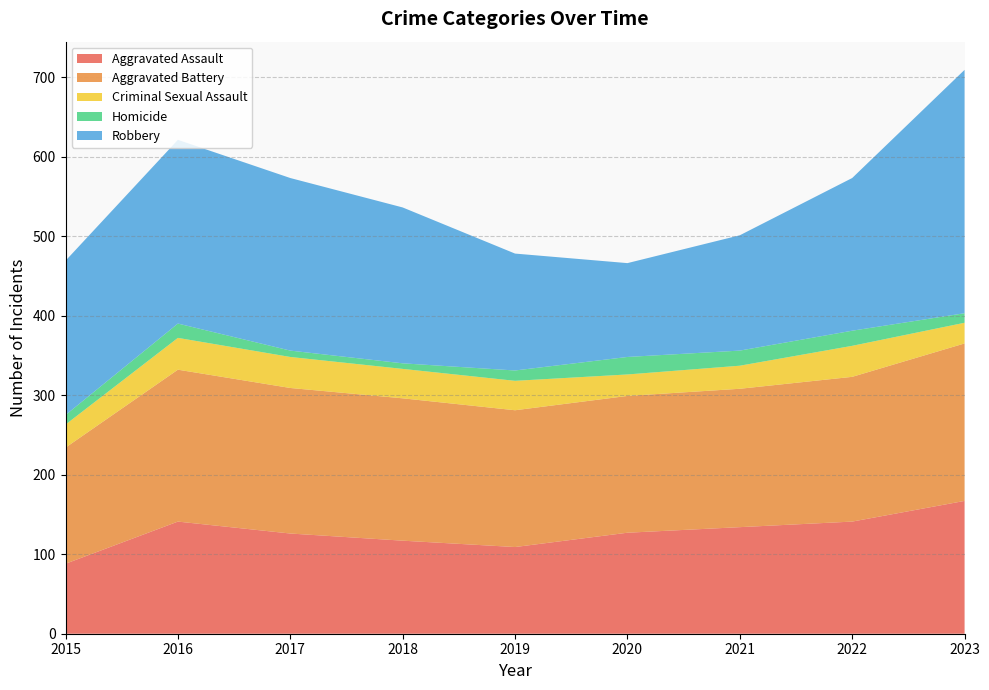

Reading right to left, transcribe all the data shown in this chart.

Aggravated Assault: 2023=167	2022=141	2021=134	2020=127	2019=109	2018=117	2017=126	2016=141	2015=88
Aggravated Battery: 2023=198	2022=182	2021=174	2020=172	2019=172	2018=179	2017=183	2016=191	2015=146
Criminal Sexual Assault: 2023=26	2022=39	2021=29	2020=27	2019=37	2018=37	2017=39	2016=40	2015=29
Homicide: 2023=12	2022=19	2021=19	2020=22	2019=13	2018=7	2017=8	2016=18	2015=12
Robbery: 2023=306	2022=192	2021=145	2020=118	2019=147	2018=196	2017=217	2016=231	2015=194